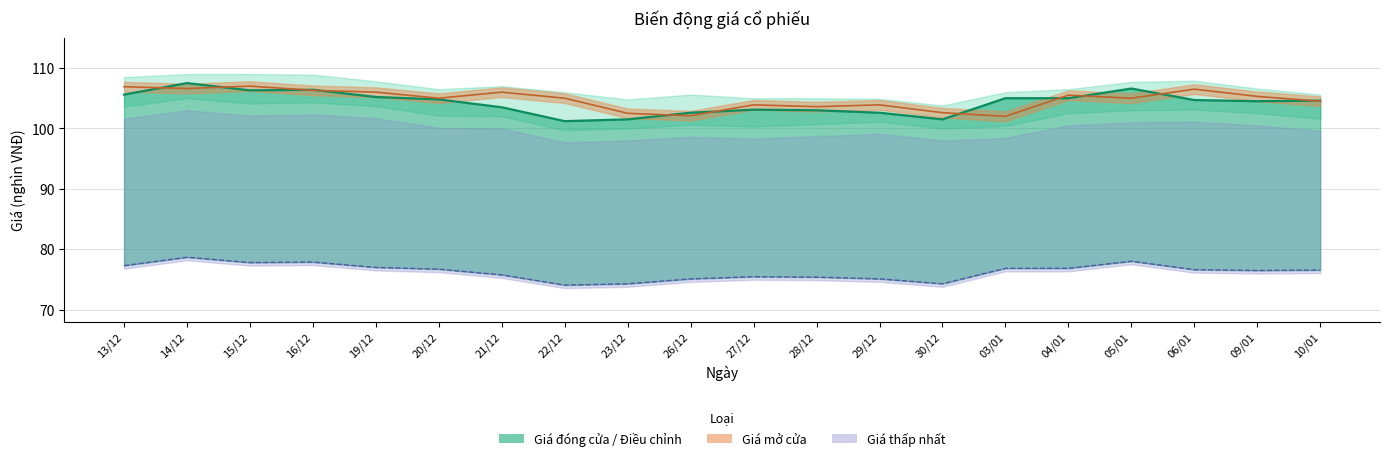

What is the difference between the highest and lowest values at 03/01?

28.2